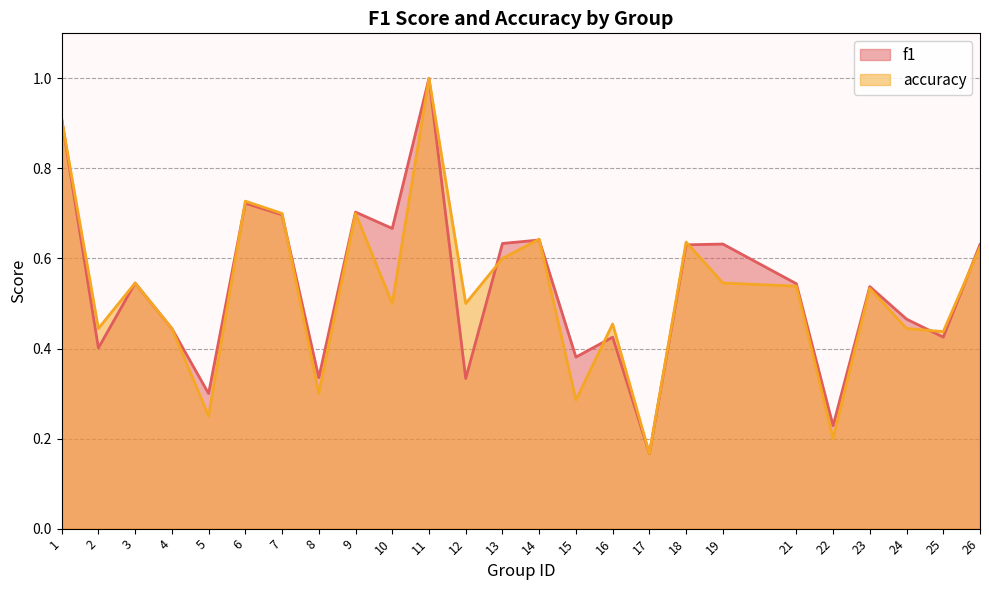

What is the difference between the second highest and minimum values in the f1 series?

0.7